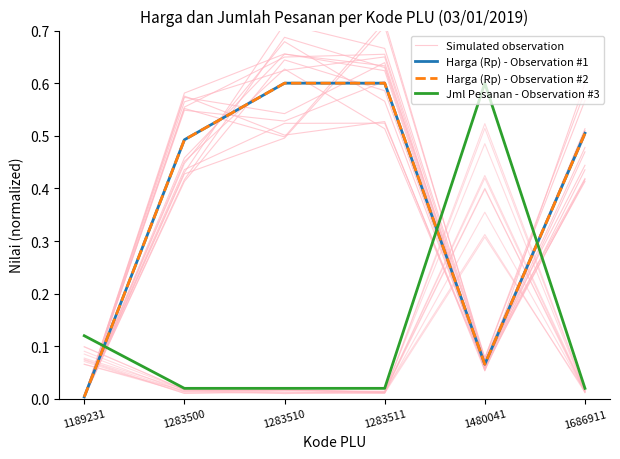

How many interior local valleys does the Harga (Rp) - Observation #1 series have?

1